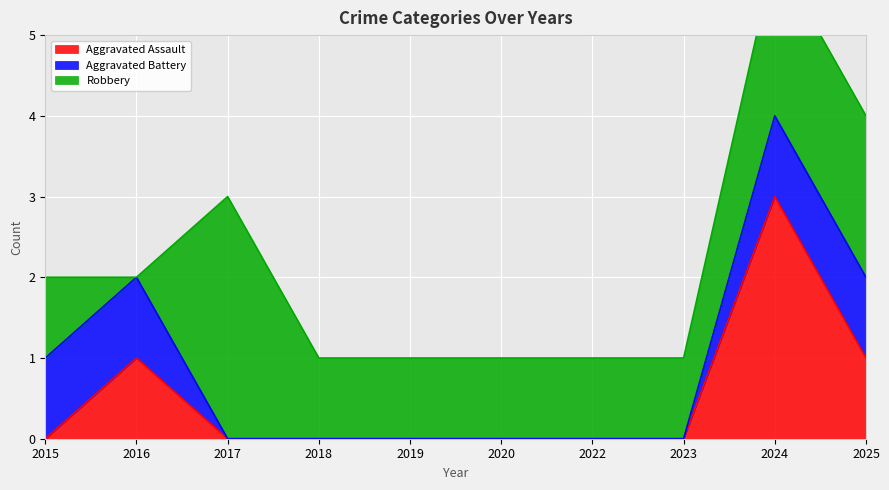

How many lines are shown in the chart?

3